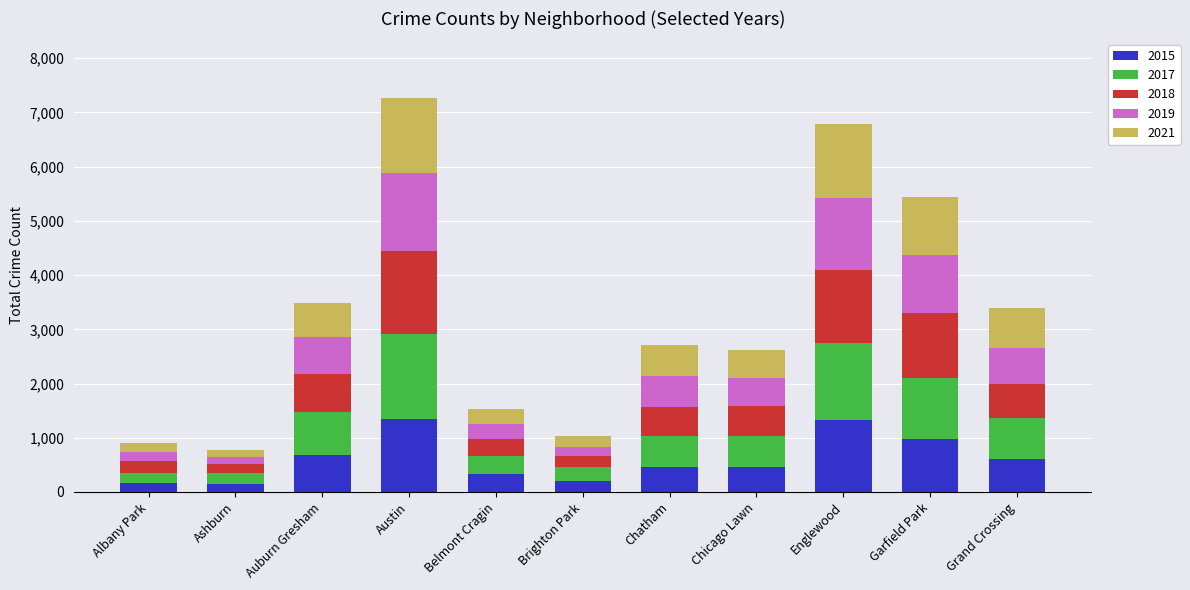

What is the difference between the second highest and second lowest values in the 2015 series?

1154